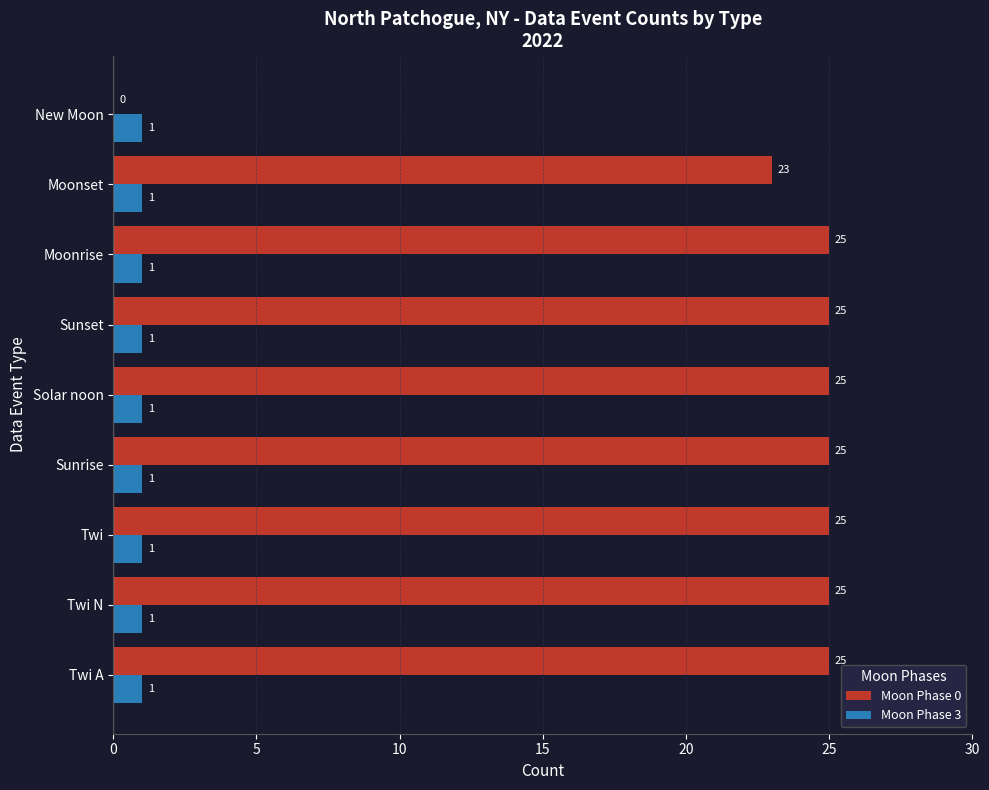

What is the approximate value of Moon Phase 0 at Moonset?

23